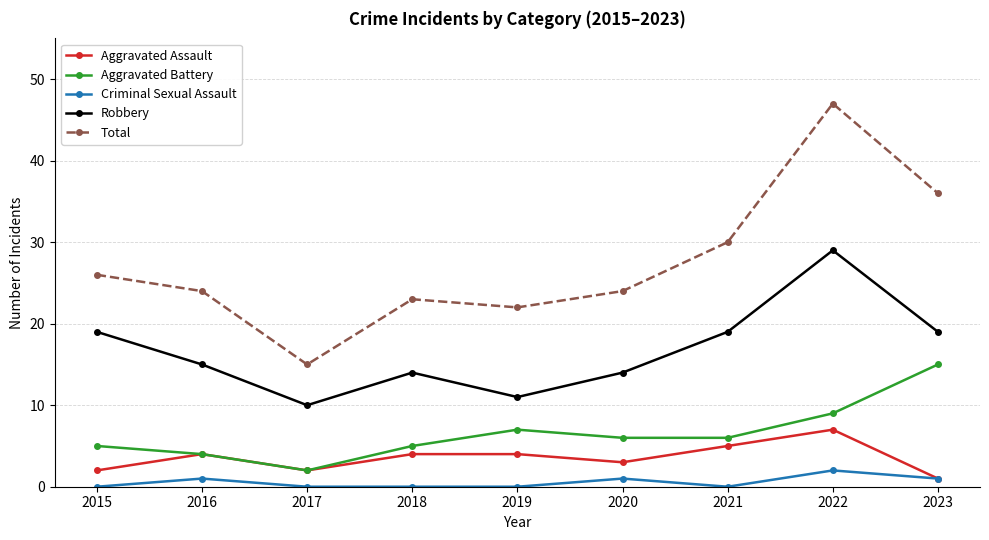

Where is the first local minimum for Aggravated Battery?

2017